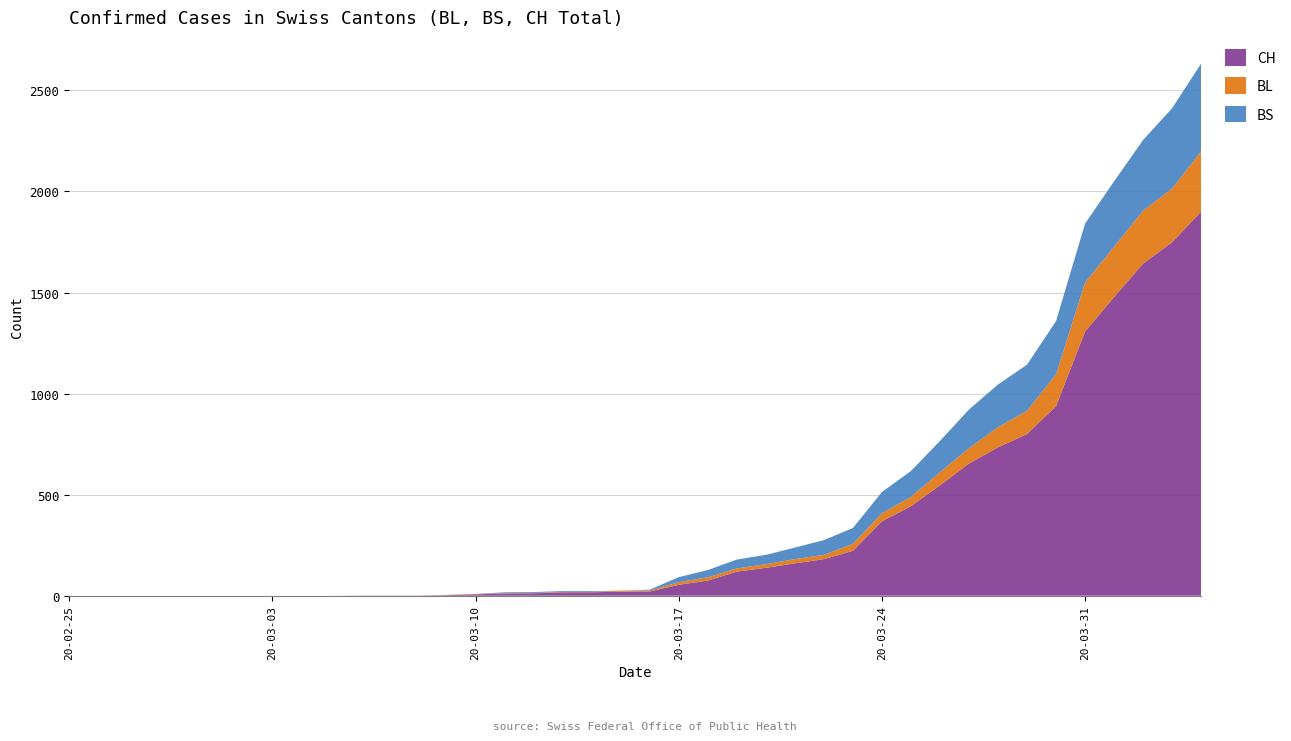

Reading right to left, transcribe all the data shown in this chart.

CH: 1901	1749	1643	1478	1307	938	800	734	654	546	443	368	222	181	160	138	119	75	54	21	20	17	17	12	11	7	3	1	1	1	0	0	0	0	0	0	0	0	0	0
BL: 298	266	262	249	242	158	115	100	76	65	46	40	35	21	21	18	16	16	13	5	5	2	2	2	2	2	1	0	0	0	0	0	0	0	0	0	0	0	0	0
BS: 434	397	350	323	292	263	228	211	191	155	128	105	78	73	57	46	44	36	25	4	0	4	4	4	4	0	0	0	0	0	0	0	0	0	0	0	0	0	0	0